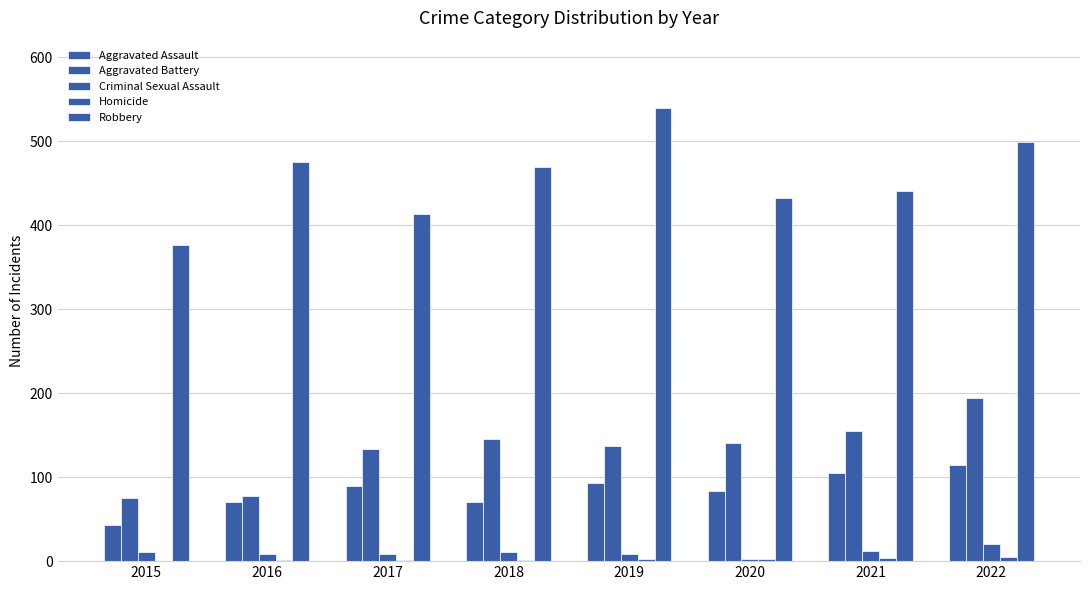

Count the number of data series in this chart.

5